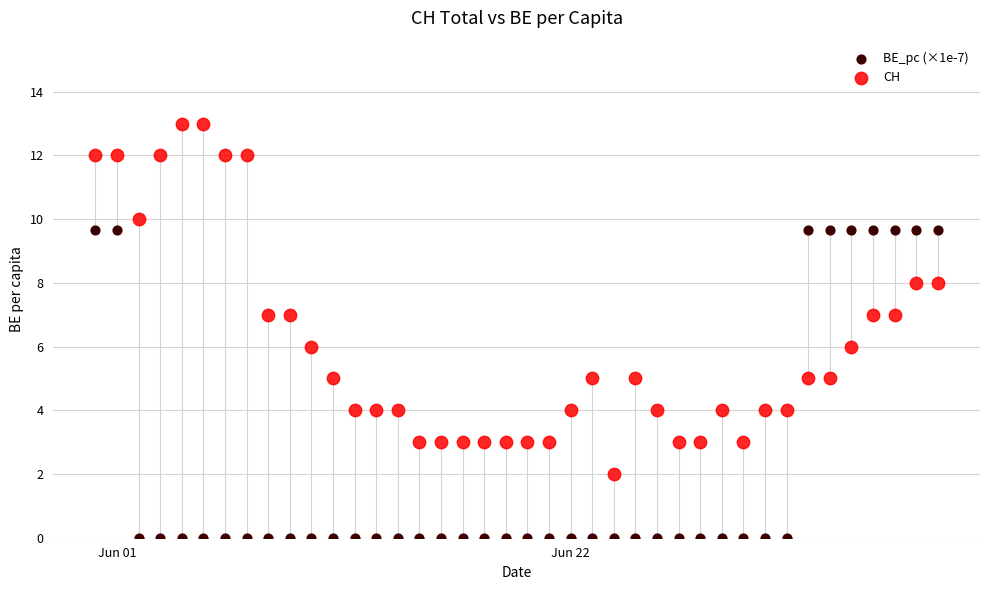

Which series contains the highest Y value?

CH